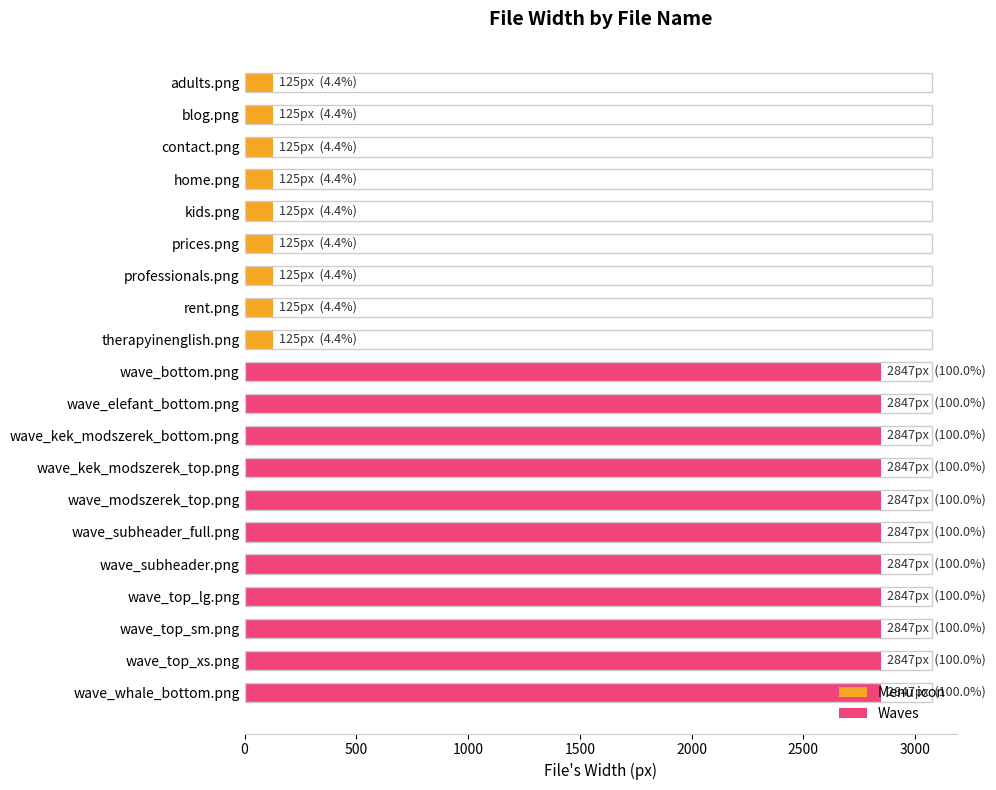

What is the greatest value displayed?

2847